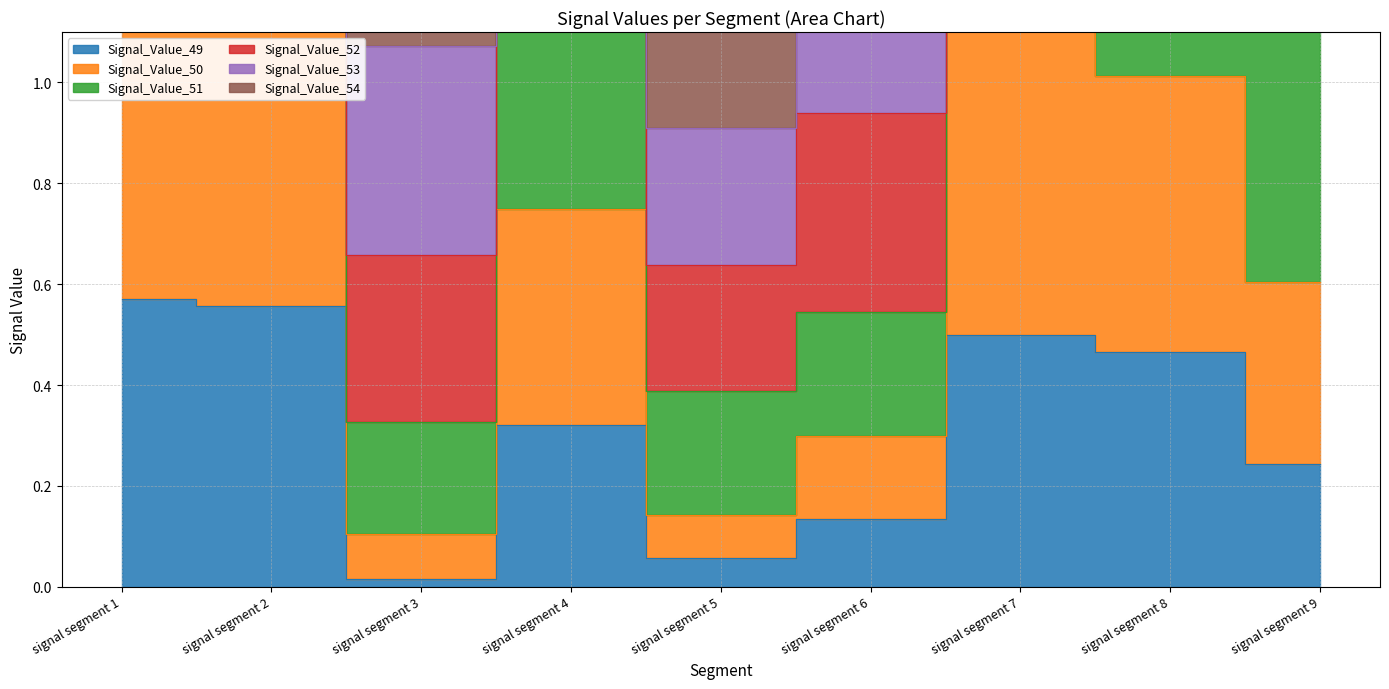

What is the maximum value shown in the chart?

4.7